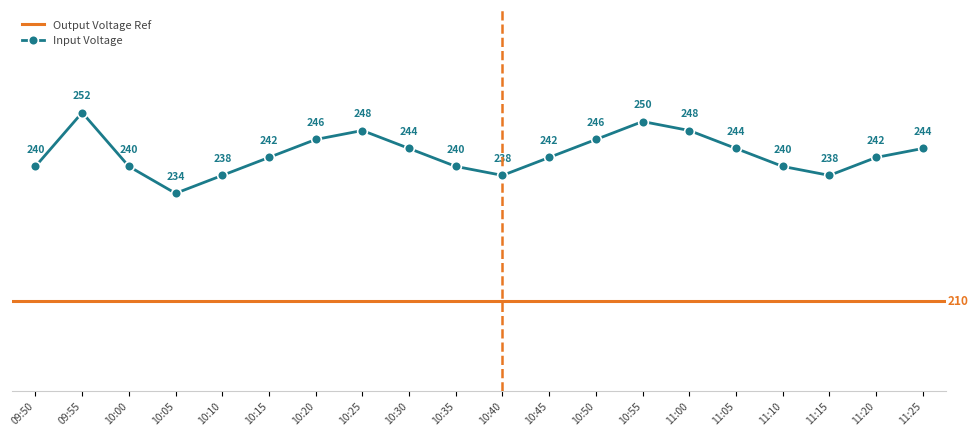

What is the label of the 15th point from the left?

11:00